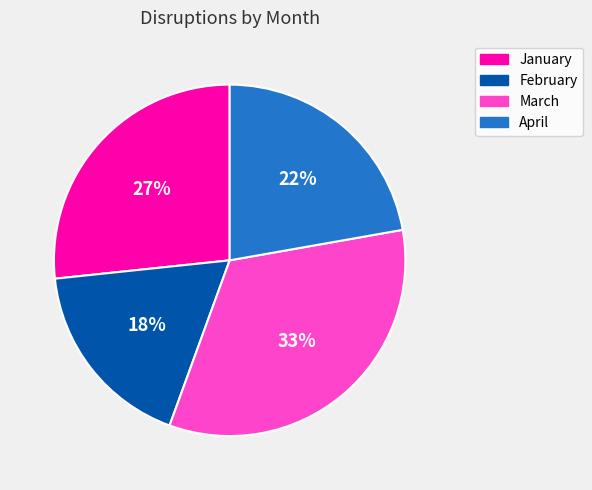

Is it true that January is 27% of the pie?

True